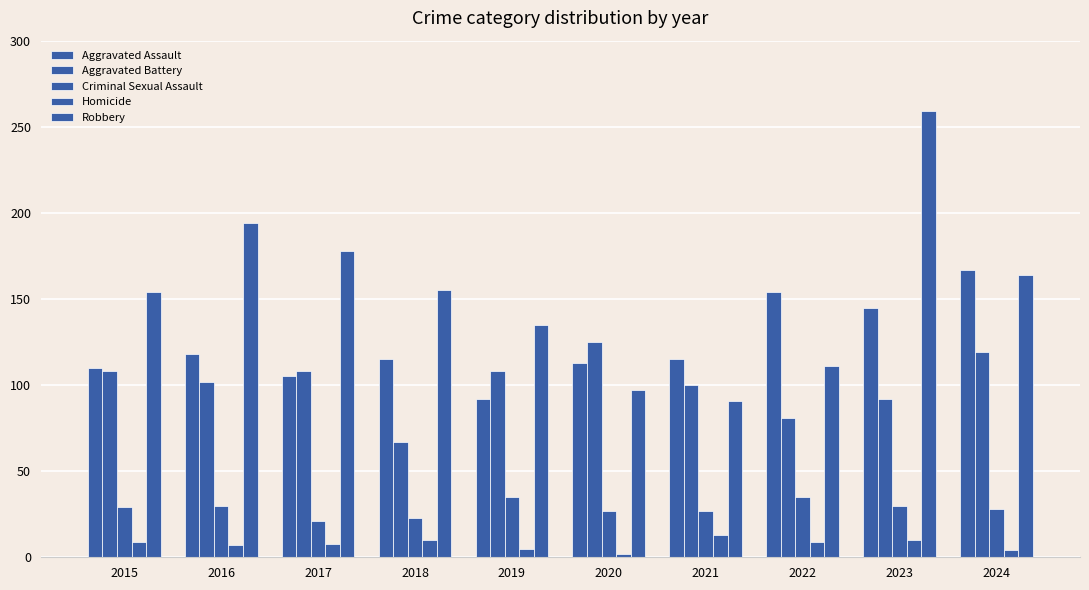

How many data points does each series have?

10